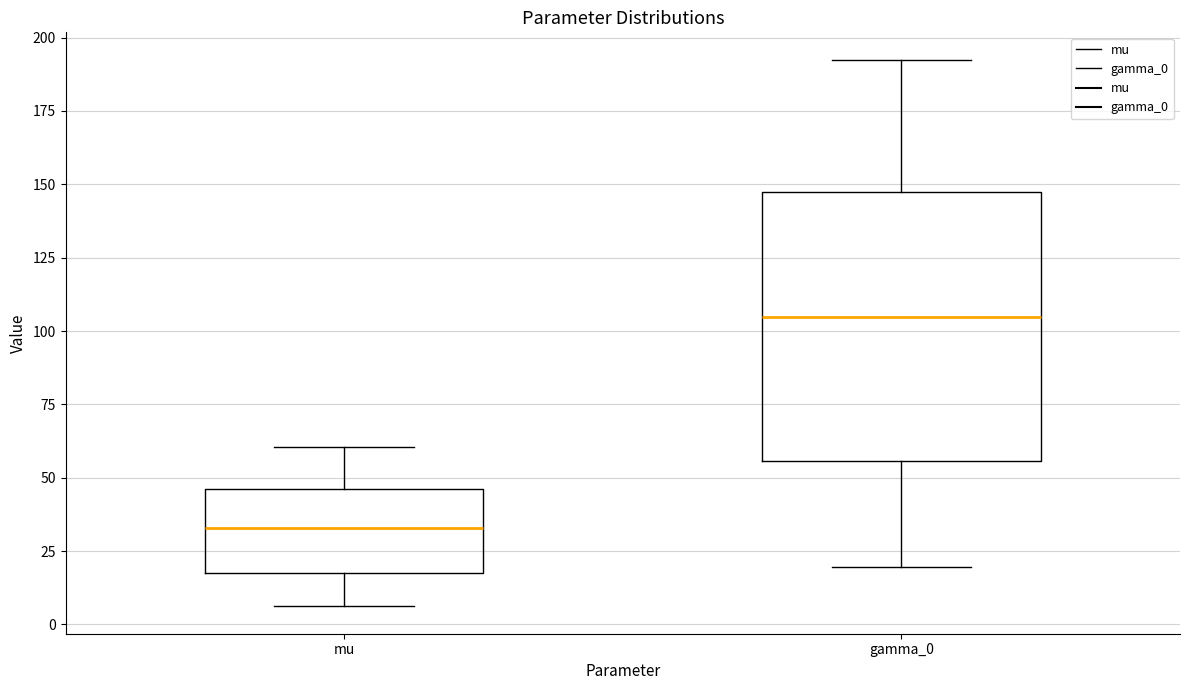

Comparing the boxes themselves (not the whiskers), which one is the tallest?

gamma_0